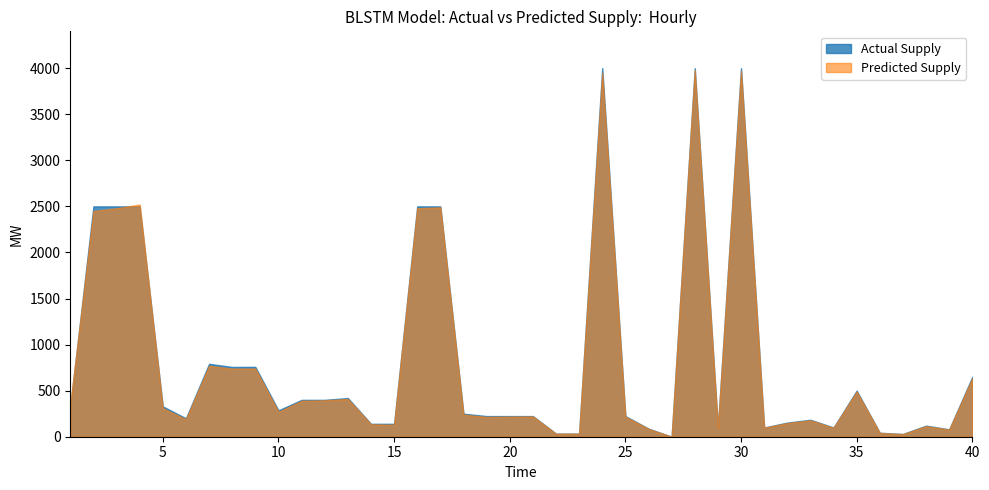

The value of Actual Supply at 3 is 2500. True or false?

True